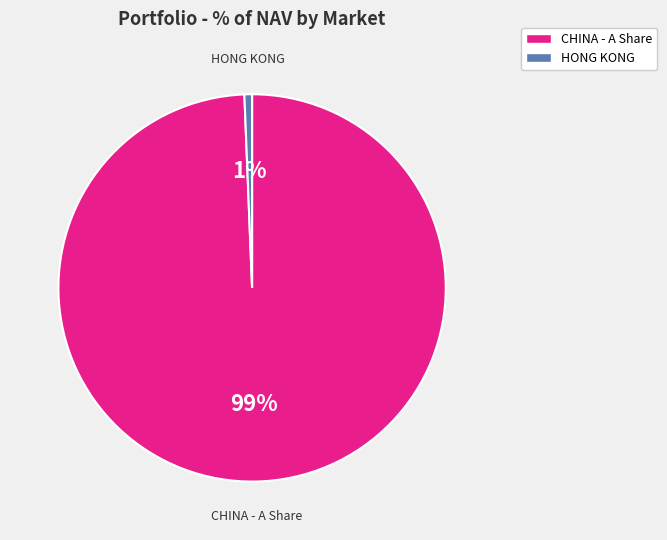

Is there any slice that represents more than half of the pie?

Yes